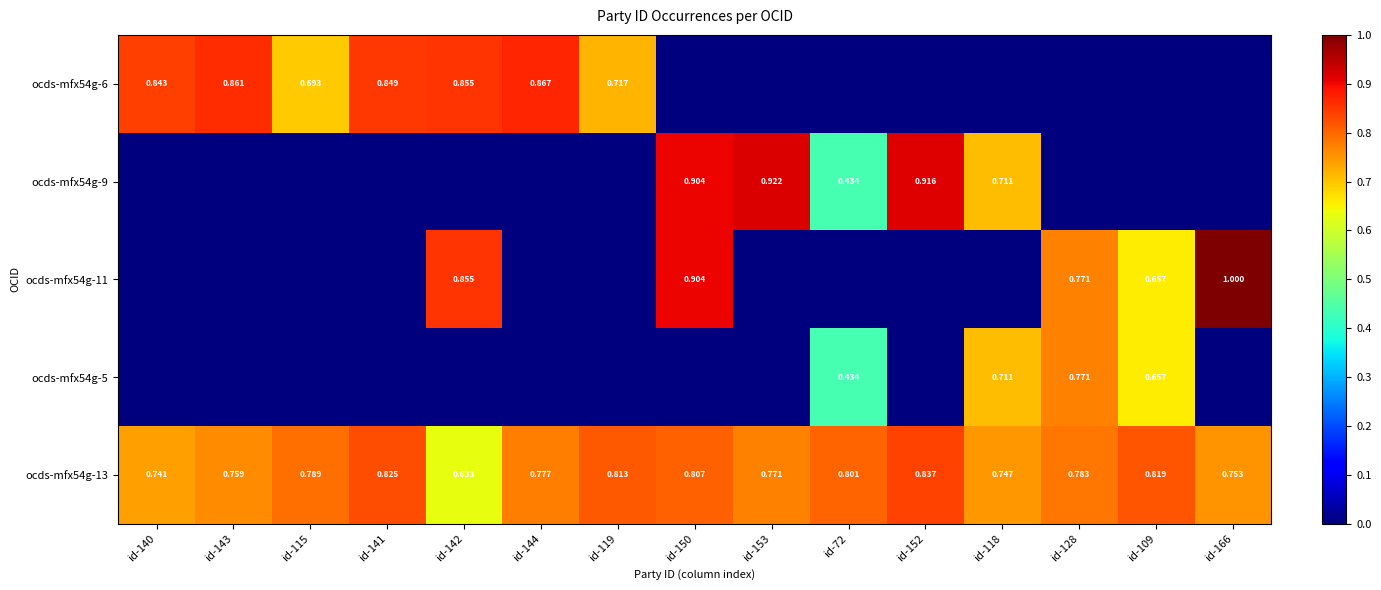

Between id-142 and id-152, which series saw the biggest shift?

ocds-mfx54g-9